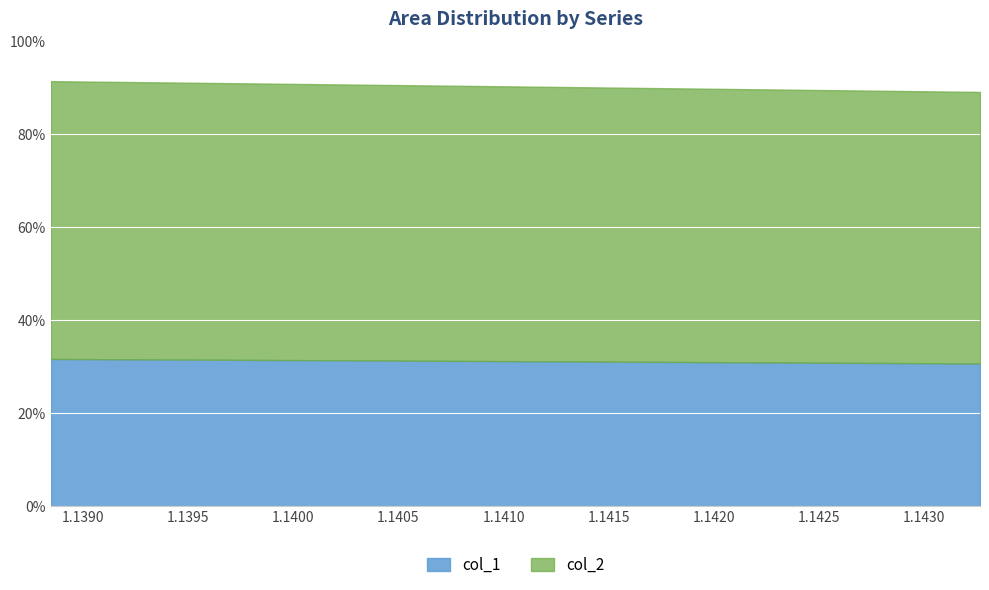

True or false: col_2 and col_1 cross at least once.

False